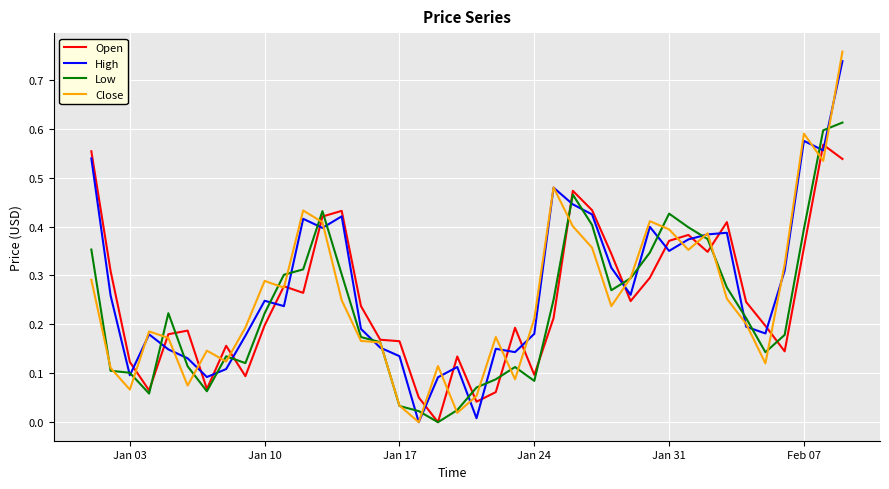

What are all the series names shown in the legend?

Open, High, Low, Close